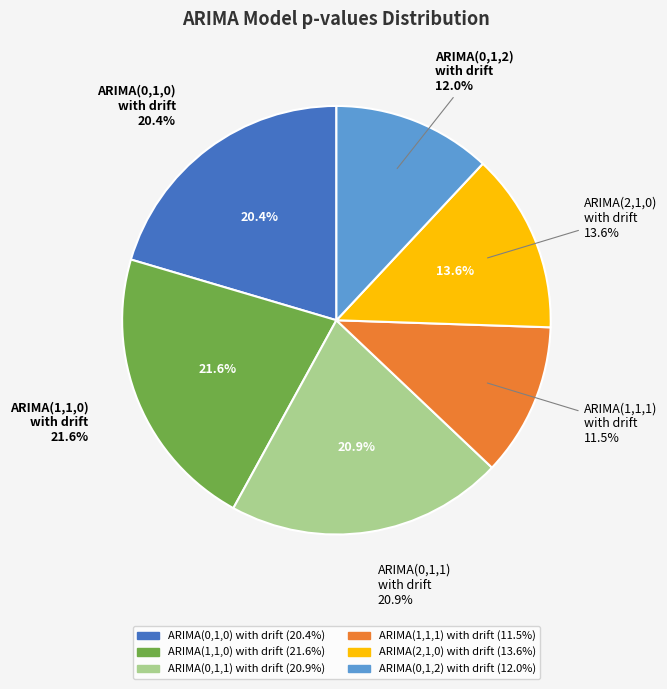

The ARIMA(0,1,1)
with drift slice represents 21% of the pie. True or false?

True